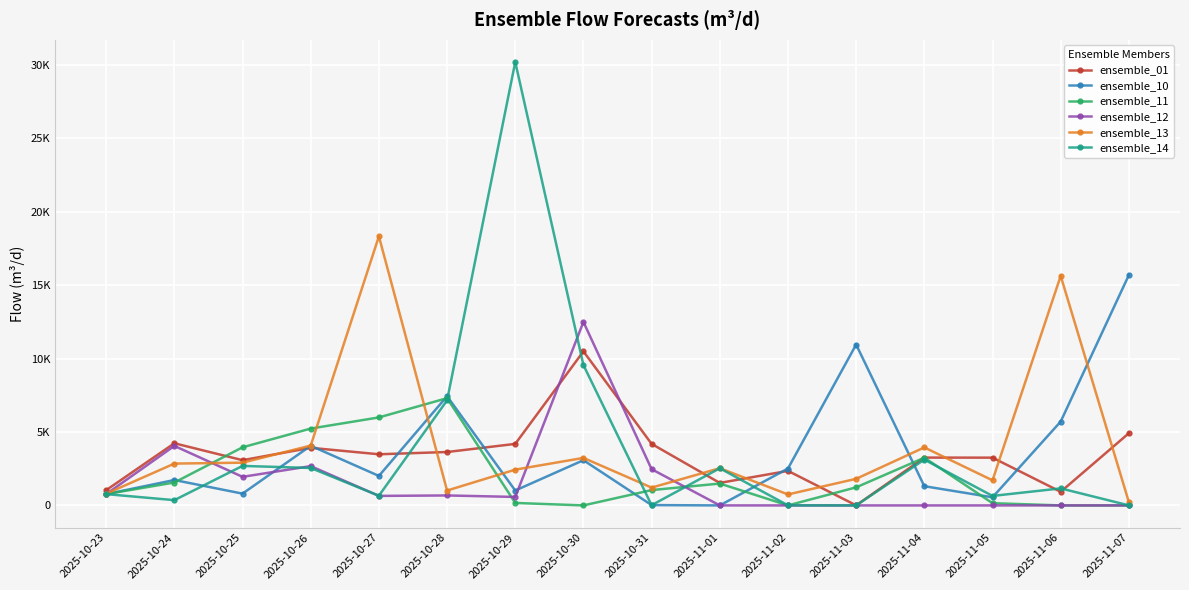

What are all the series names shown in the legend?

ensemble_01, ensemble_10, ensemble_11, ensemble_12, ensemble_13, ensemble_14